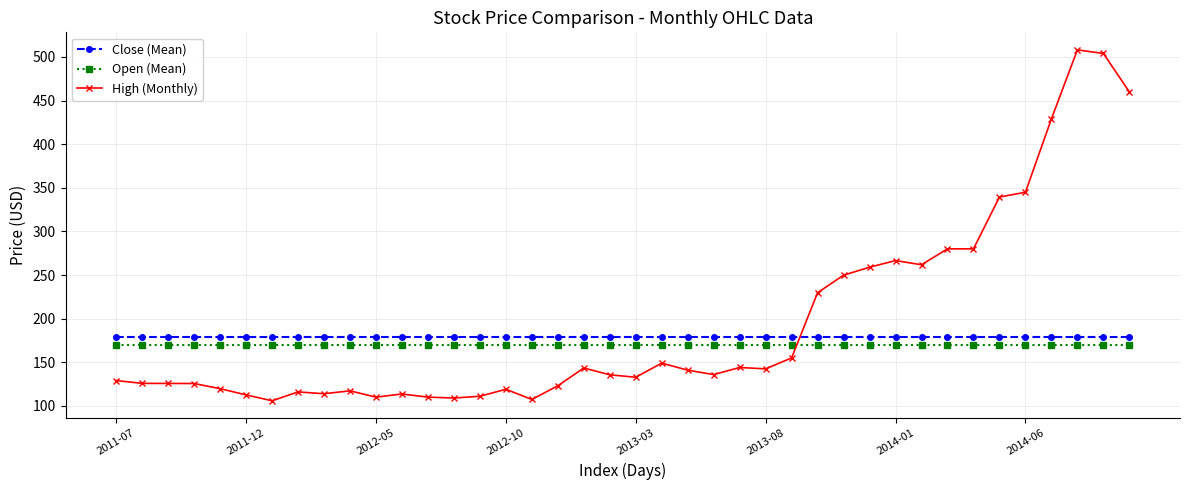

Is this an area chart (filled region under the line)?

No